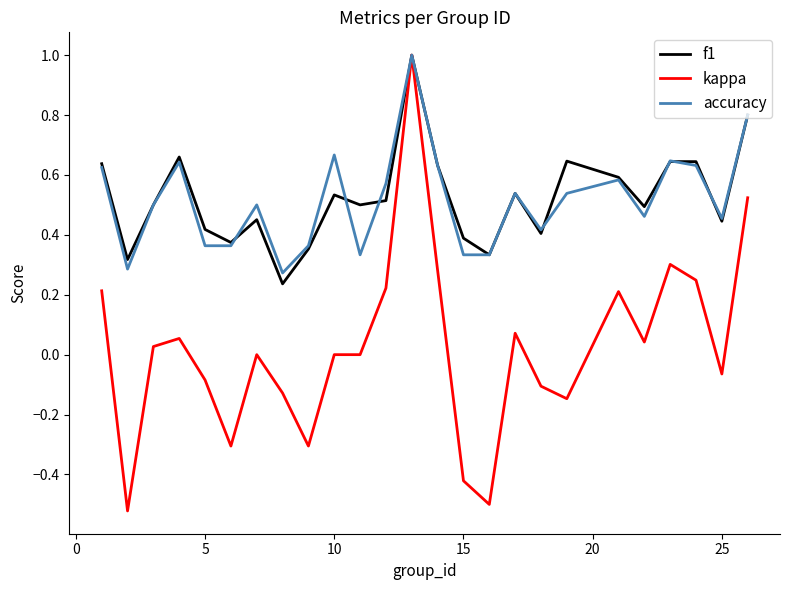

Which series has the widest spread of values?

kappa